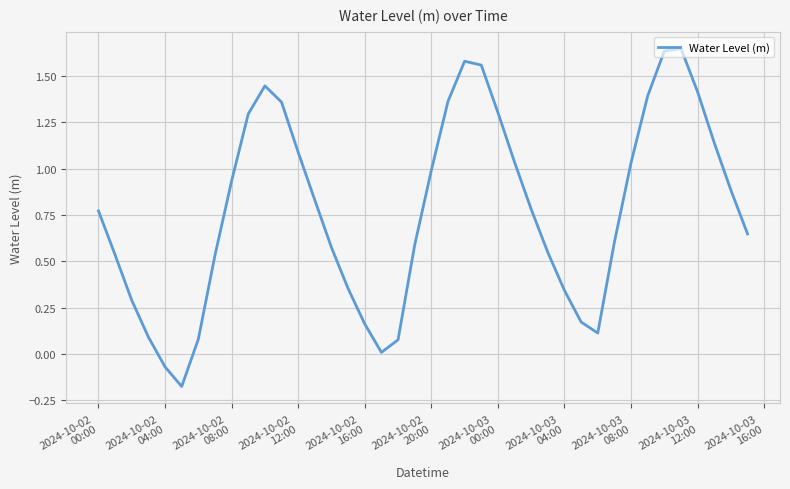

How many distinct data groups are displayed?

1